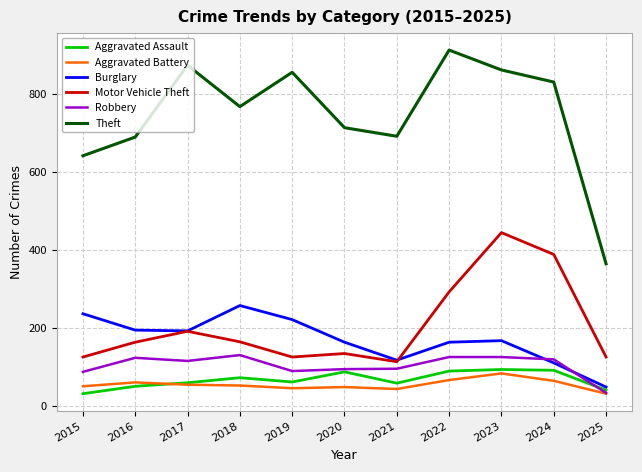

Which series has the largest total across all categories?

Theft